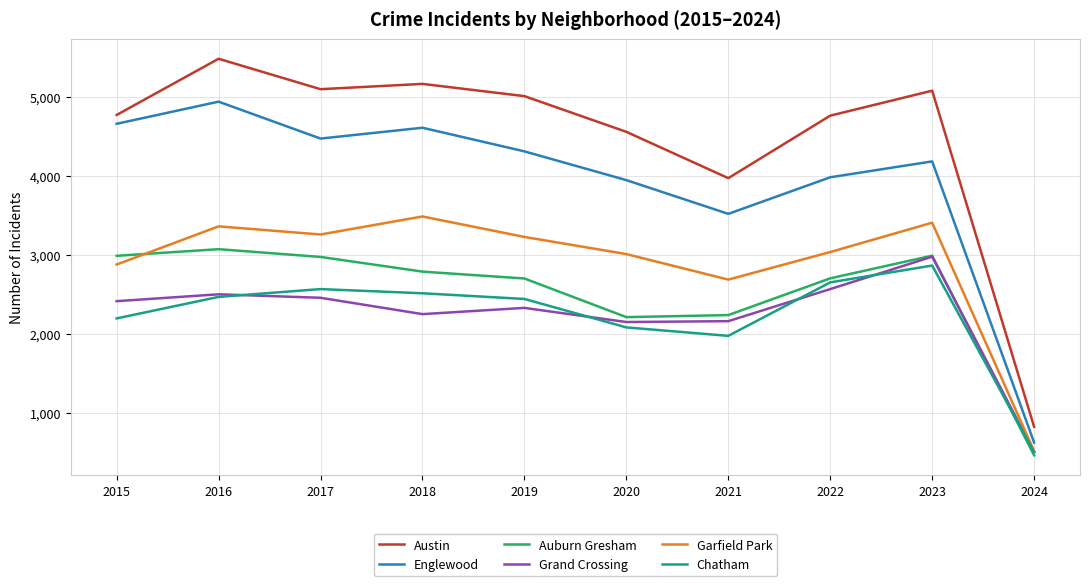

Where does the Auburn Gresham series first go above 2787?

2015